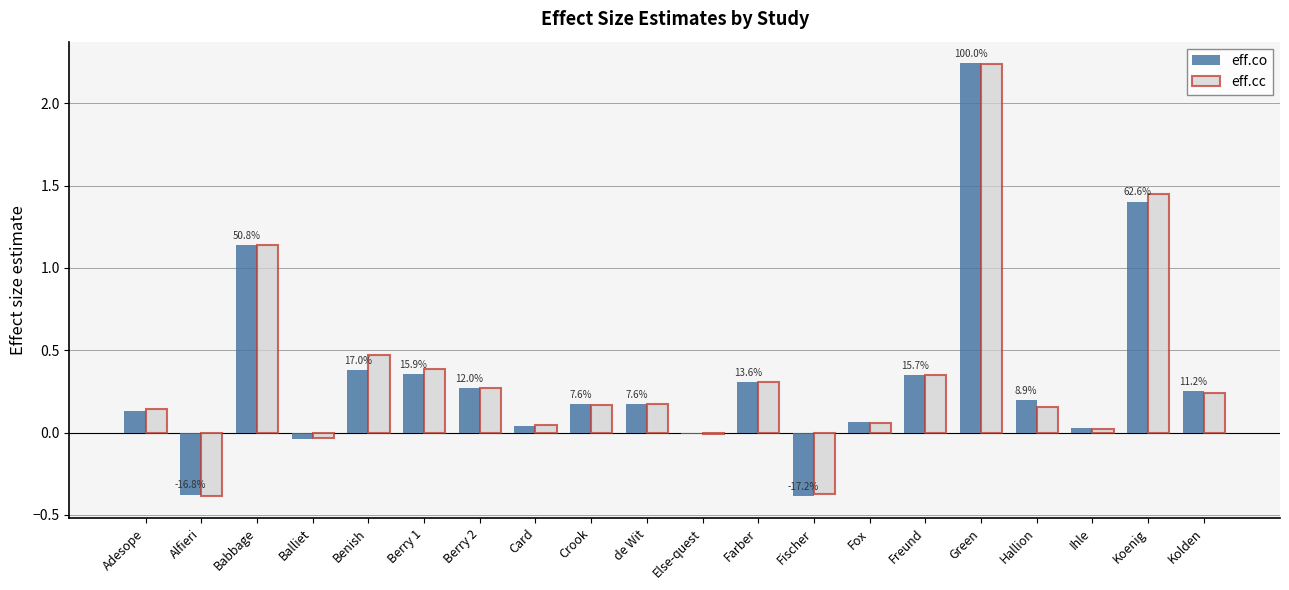

What is the total value across all series at Fischer?

-0.8